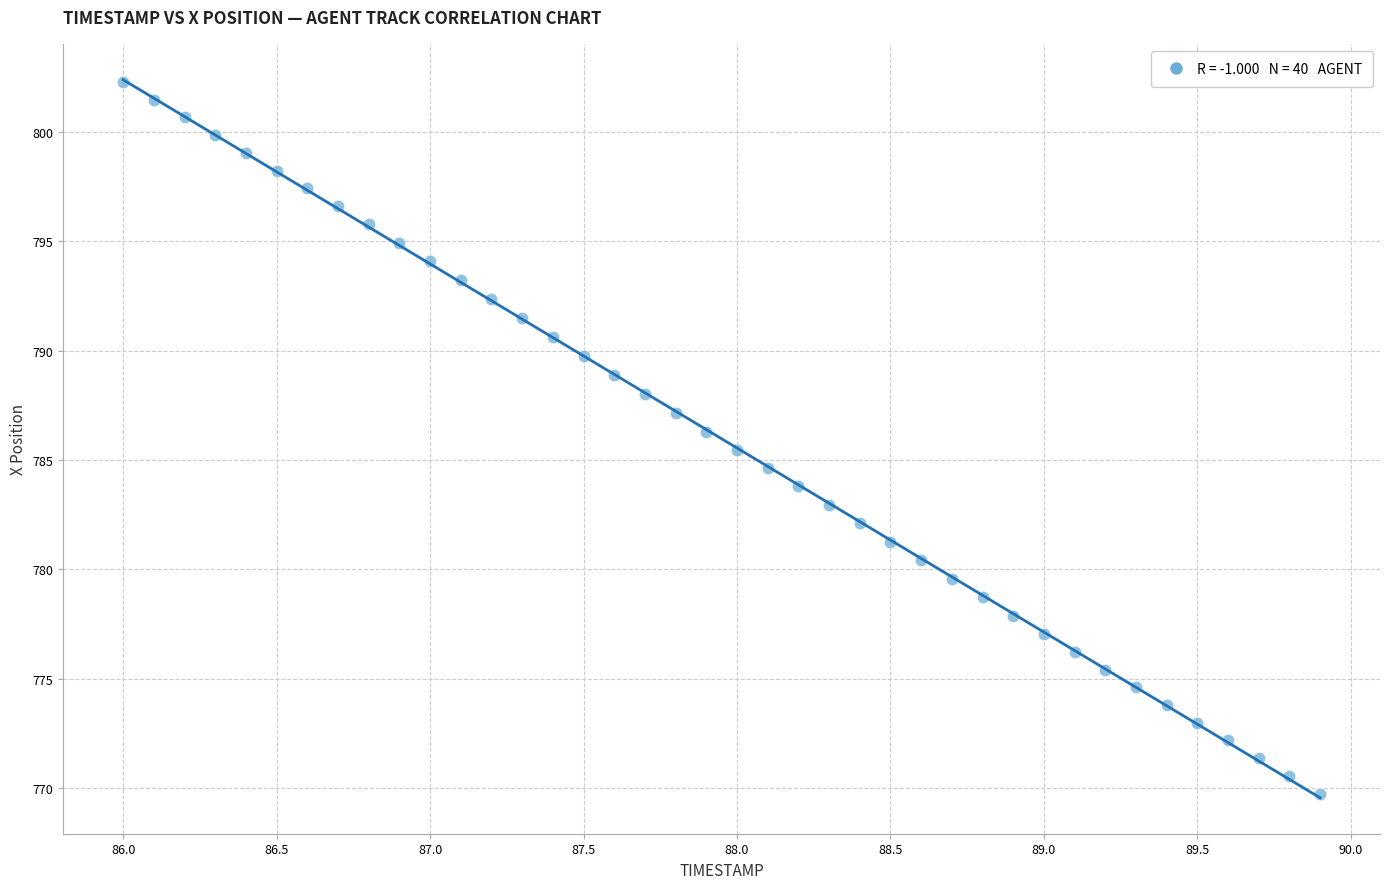

What is the range of X values (max minus min)?

3.9